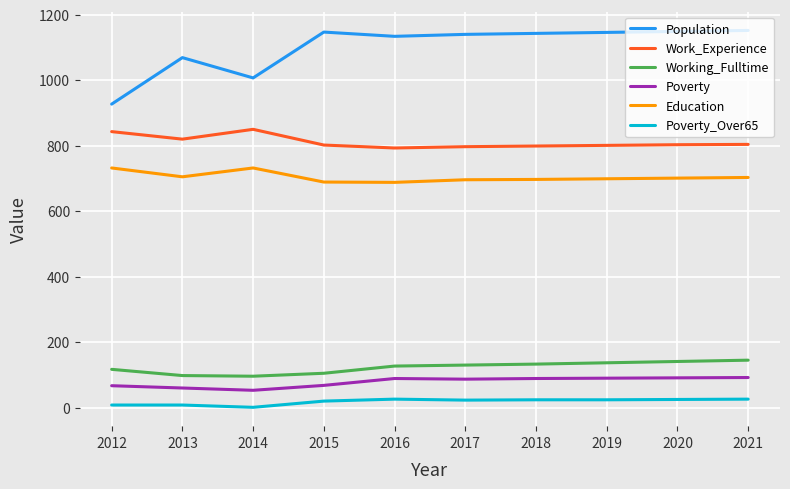

Rank the series at 2016 from highest to lowest value.

Population, Work_Experience, Education, Working_Fulltime, Poverty, Poverty_Over65